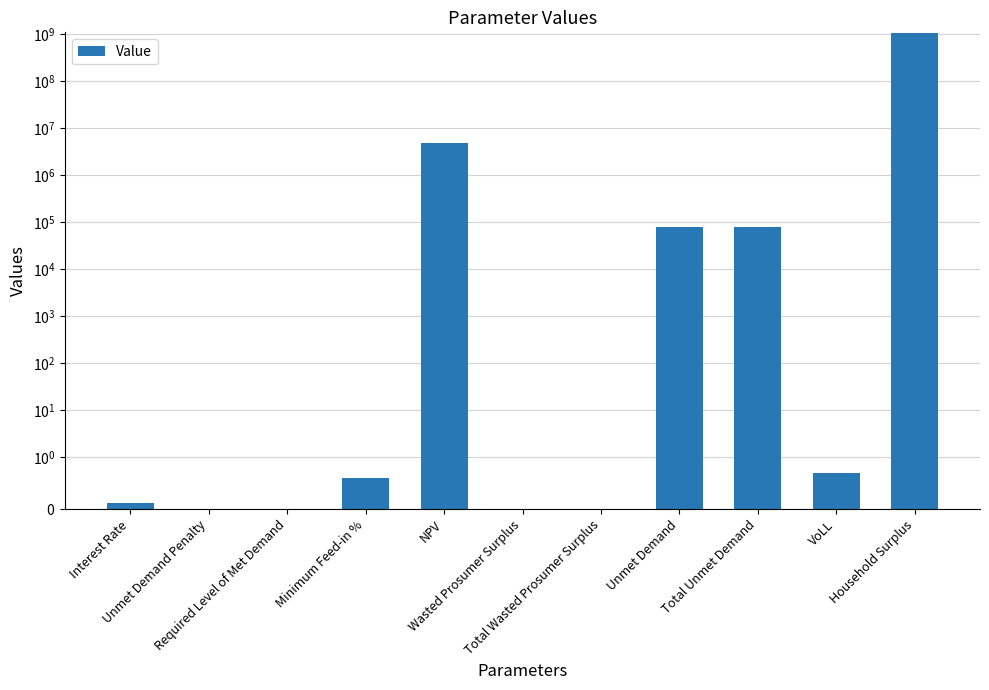

List the labels in order of value, largest first.

Household Surplus, NPV, Unmet Demand, Total Unmet Demand, VoLL, Minimum Feed-in %, Interest Rate, Unmet Demand Penalty, Required Level of Met Demand, Wasted Prosumer Surplus, Total Wasted Prosumer Surplus